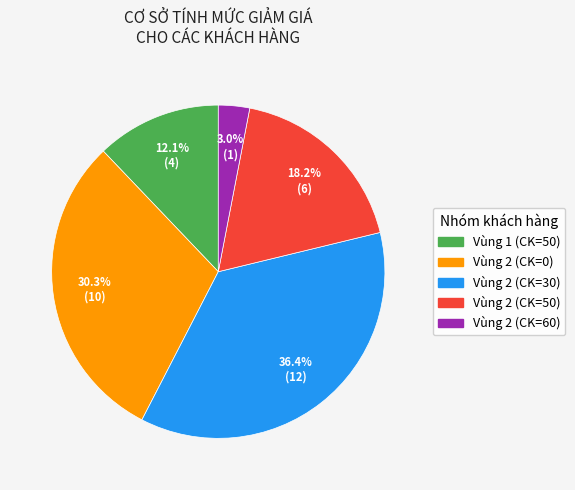

Is there any slice that represents more than half of the pie?

No